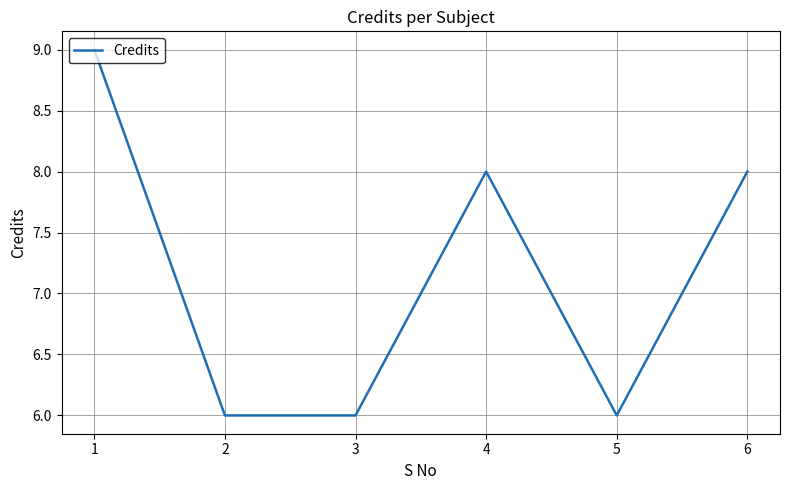

What is the difference between the maximum and minimum values?

3